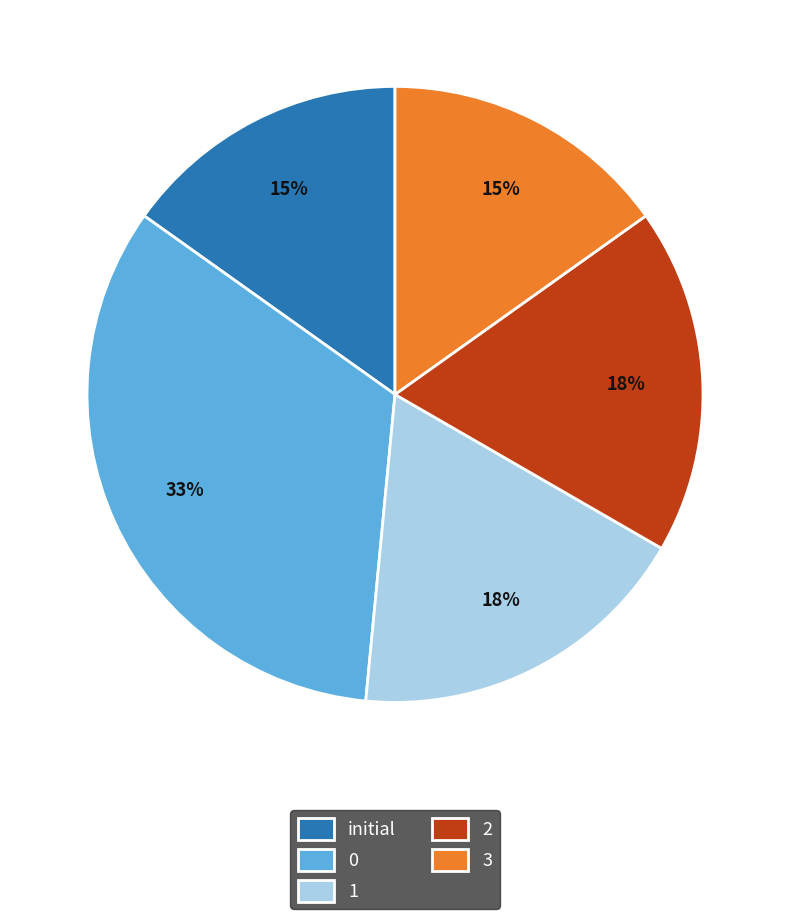

True or false: 0 accounts for 26% of the total.

False